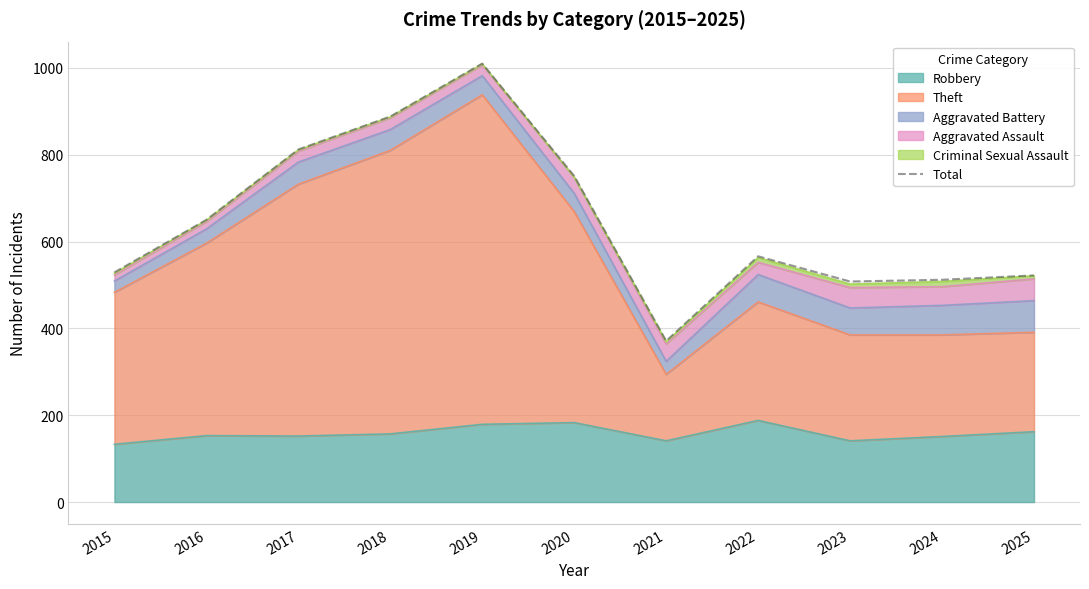

Which category has the highest value across all series?

2019